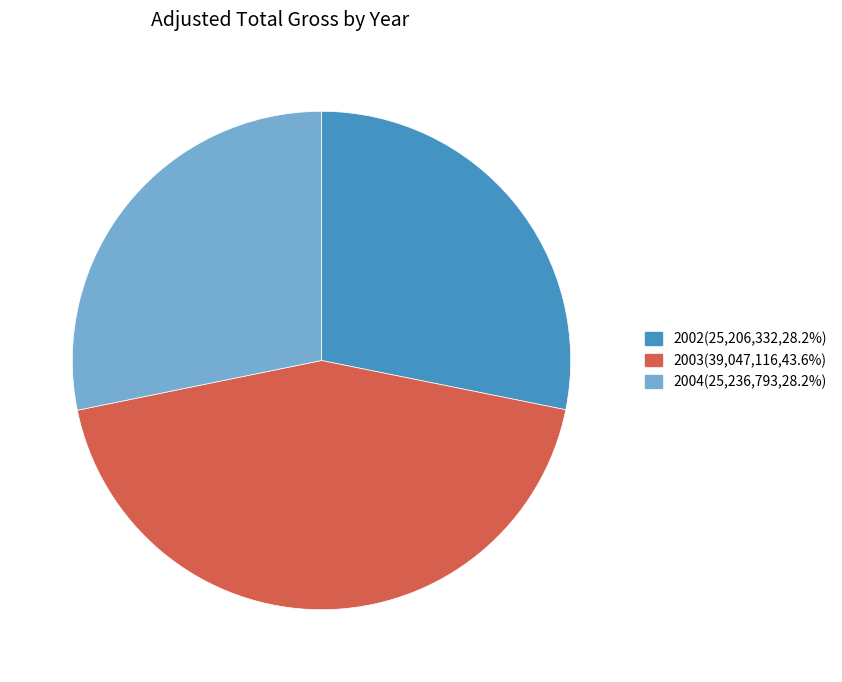

Is there a majority slice in this chart?

No